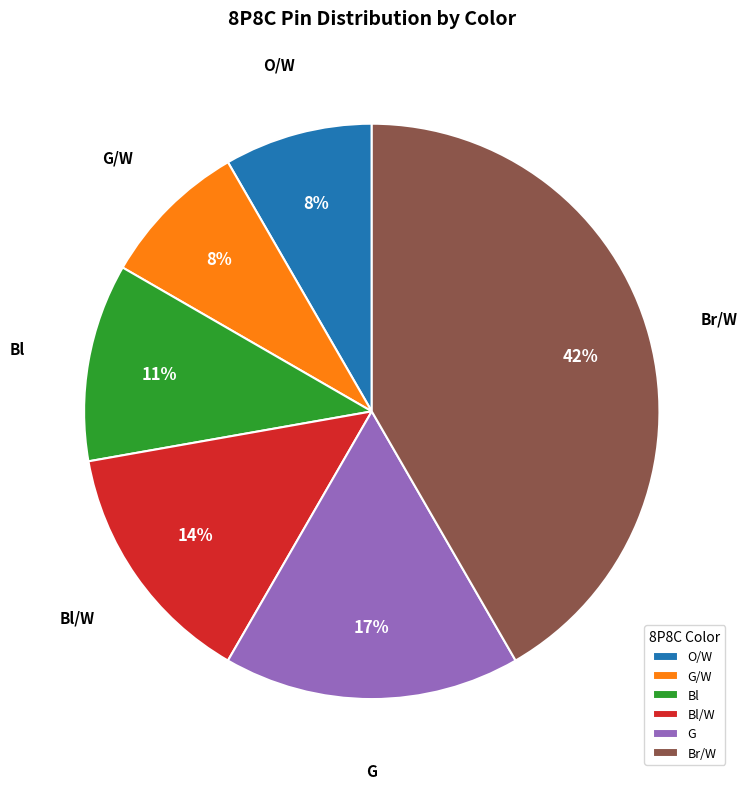

Count the number of slices in the pie.

6